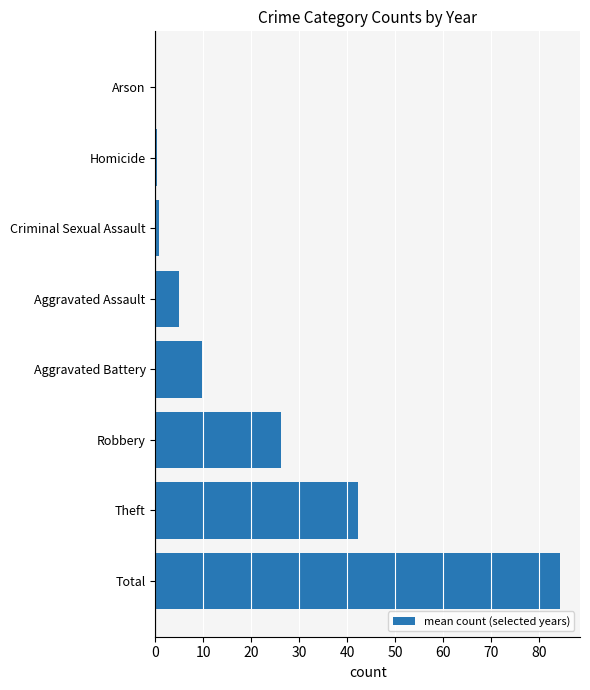

True or false: the data shows 4.8 at Aggravated Assault.

True